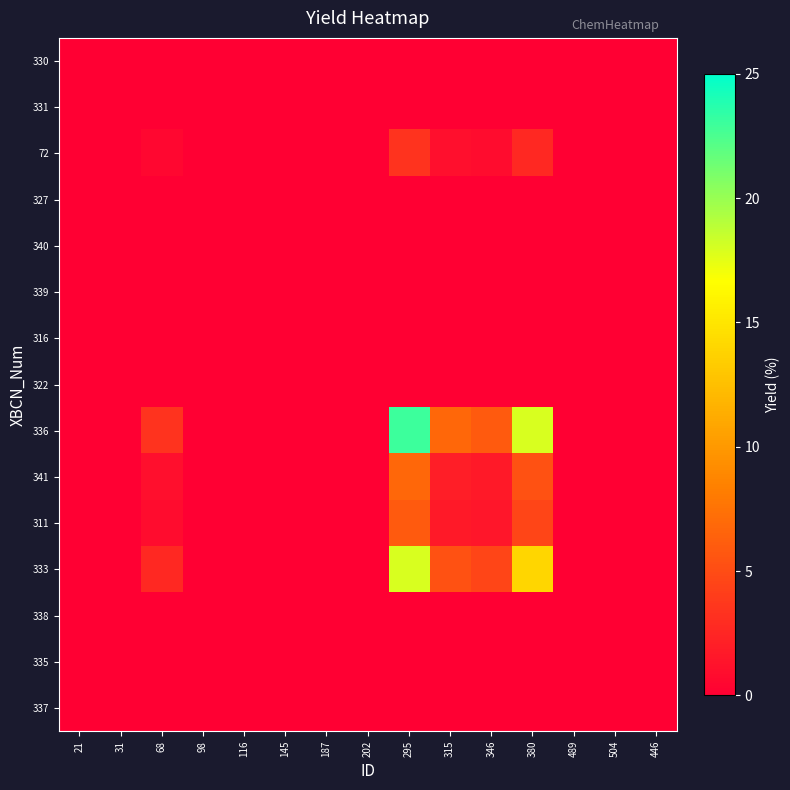

Reading left to right, what are all the values shown in this chart?

330: 21=0.0	31=0.0	68=0.0	98=0.0	116=0.0	145=0.0	187=0.0	202=0.0	295=0.0	315=0.0	346=0.0	380=0.0	489=0.0	504=0.0	446=0.0
331: 21=0.0	31=0.0	68=0.0	98=0.0	116=0.0	145=0.0	187=0.0	202=0.0	295=0.0	315=0.0	346=0.0	380=0.0	489=0.0	504=0.0	446=0.0
72: 21=0.0	31=0.0	68=0.5	98=0.0	116=0.0	145=0.0	187=0.0	202=0.0	295=3.4	315=1.0	346=0.9	380=2.6	489=0.0	504=0.0	446=0.0
327: 21=0.0	31=0.0	68=0.0	98=0.0	116=0.0	145=0.0	187=0.0	202=0.0	295=0.0	315=0.0	346=0.0	380=0.0	489=0.0	504=0.0	446=0.0
340: 21=0.0	31=0.0	68=0.0	98=0.0	116=0.0	145=0.0	187=0.0	202=0.0	295=0.0	315=0.0	346=0.0	380=0.0	489=0.0	504=0.0	446=0.0
339: 21=0.0	31=0.0	68=0.0	98=0.0	116=0.0	145=0.0	187=0.0	202=0.0	295=0.0	315=0.0	346=0.0	380=0.0	489=0.0	504=0.0	446=0.0
316: 21=0.0	31=0.0	68=0.0	98=0.0	116=0.0	145=0.0	187=0.0	202=0.0	295=0.0	315=0.0	346=0.0	380=0.0	489=0.0	504=0.0	446=0.0
322: 21=0.0	31=0.0	68=0.0	98=0.0	116=0.0	145=0.0	187=0.0	202=0.0	295=0.0	315=0.0	346=0.0	380=0.0	489=0.0	504=0.0	446=0.0
336: 21=0.0	31=0.0	68=3.4	98=0.0	116=0.0	145=0.0	187=0.0	202=0.0	295=23.0	315=6.8	346=5.9	380=17.9	489=0.0	504=0.0	446=0.0
341: 21=0.0	31=0.0	68=1.0	98=0.0	116=0.0	145=0.0	187=0.0	202=0.0	295=6.8	315=2.0	346=1.7	380=5.3	489=0.0	504=0.0	446=0.0
311: 21=0.0	31=0.0	68=0.9	98=0.0	116=0.0	145=0.0	187=0.0	202=0.0	295=5.9	315=1.7	346=1.5	380=4.6	489=0.0	504=0.0	446=0.0
333: 21=0.0	31=0.0	68=2.6	98=0.0	116=0.0	145=0.0	187=0.0	202=0.0	295=17.9	315=5.3	346=4.6	380=14.0	489=0.0	504=0.0	446=0.0
338: 21=0.0	31=0.0	68=0.0	98=0.0	116=0.0	145=0.0	187=0.0	202=0.0	295=0.0	315=0.0	346=0.0	380=0.0	489=0.0	504=0.0	446=0.0
335: 21=0.0	31=0.0	68=0.0	98=0.0	116=0.0	145=0.0	187=0.0	202=0.0	295=0.0	315=0.0	346=0.0	380=0.0	489=0.0	504=0.0	446=0.0
337: 21=0.0	31=0.0	68=0.0	98=0.0	116=0.0	145=0.0	187=0.0	202=0.0	295=0.0	315=0.0	346=0.0	380=0.0	489=0.0	504=0.0	446=0.0